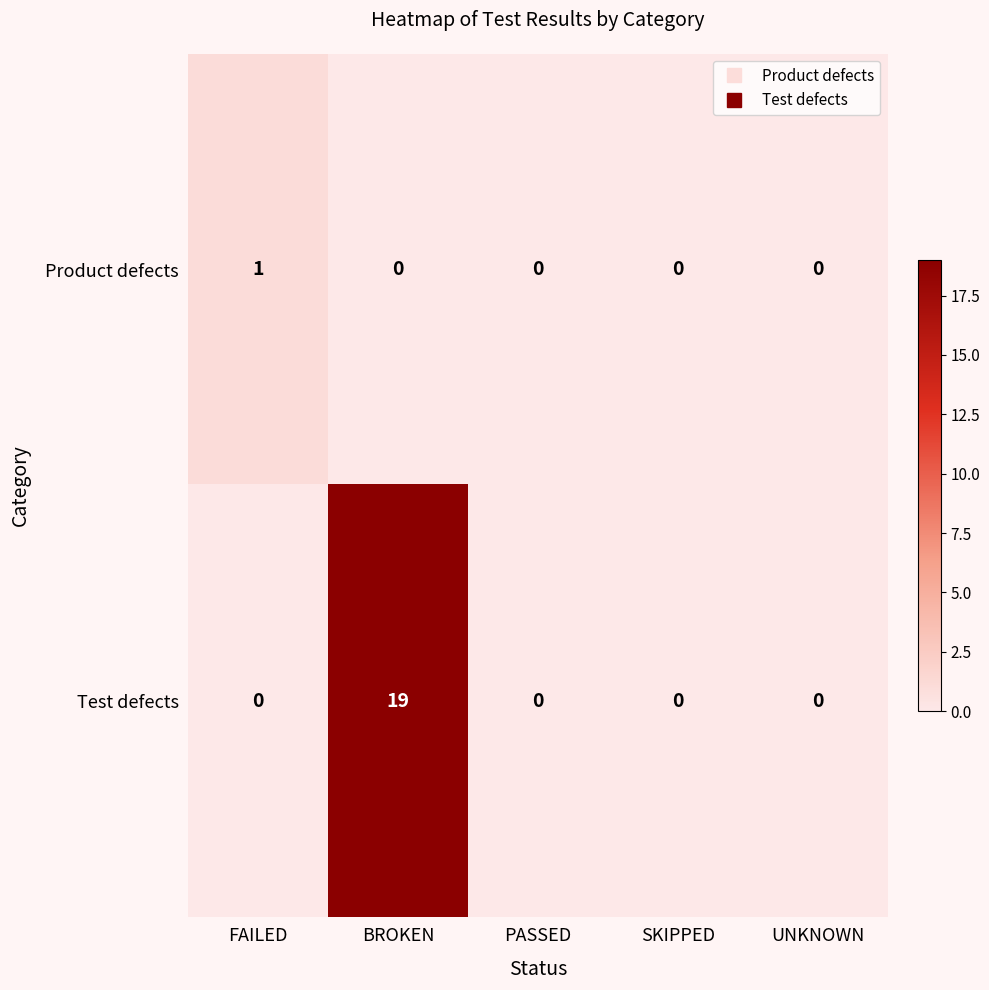

The value of Test defects at PASSED is 0. True or false?

True